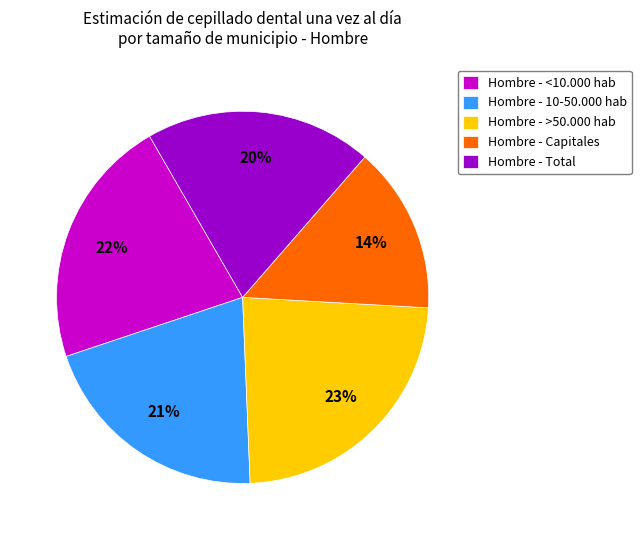

Combined, do Hombre - Capitales and Hombre - 10-50.000 hab account for over 50%?

No